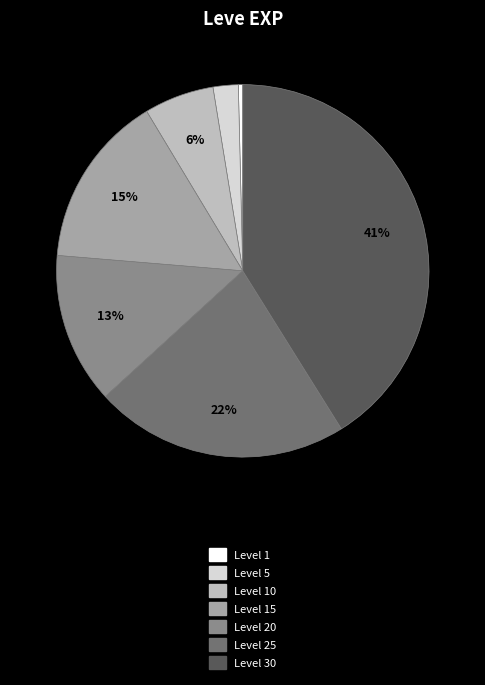

Does any single category account for the majority?

No